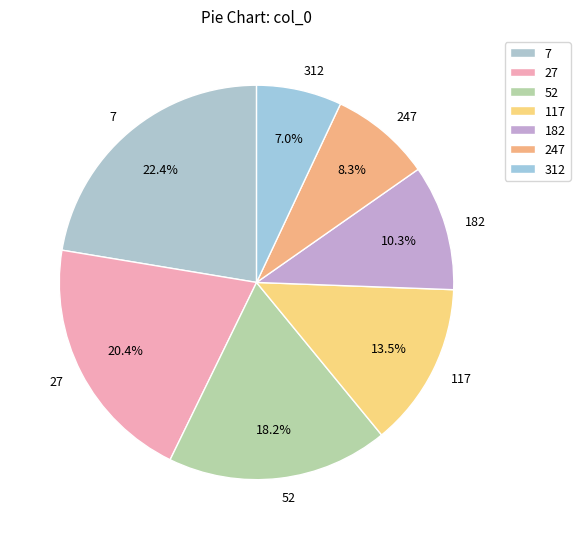

Is it true that 247 is 8% of the pie?

True